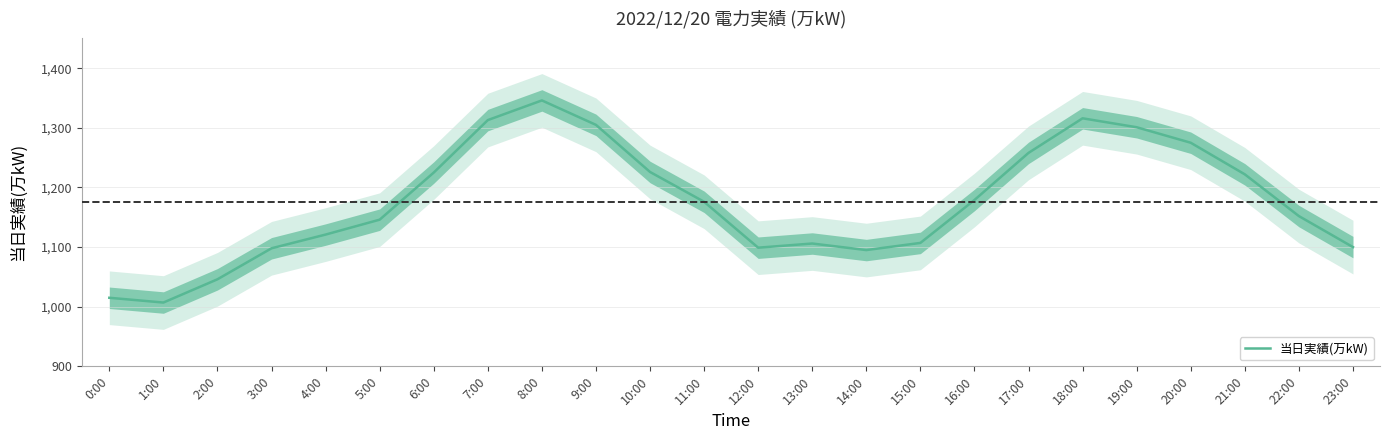

What is the label of the 4th point from the right?

20:00